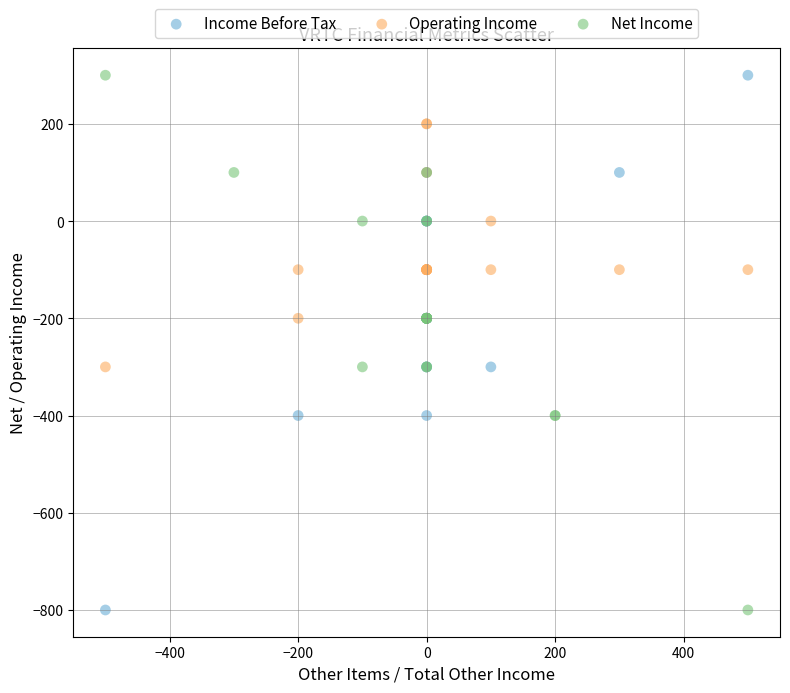

What are all the series names shown in the legend?

Income Before Tax, Operating Income, Net Income